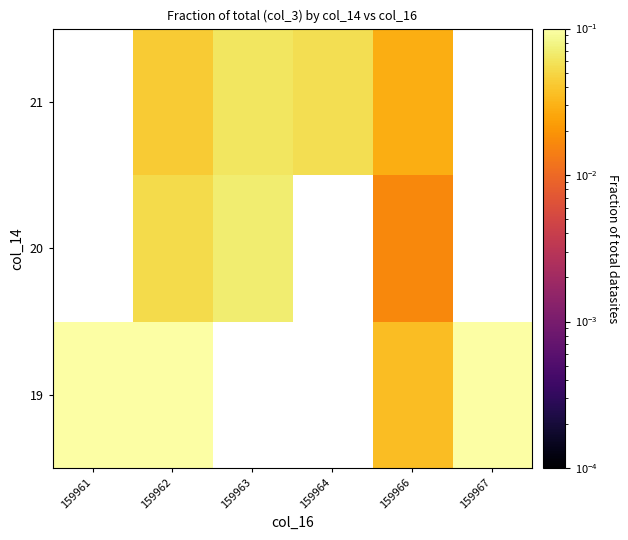

List the series in order of their peak value, lowest first.

19, 20, 21